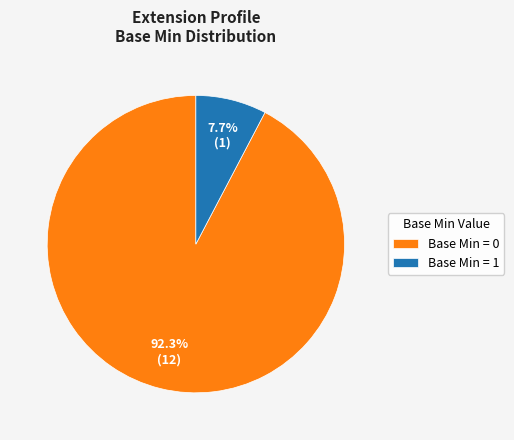

What is the largest slice in the pie chart?

Base Min = 0